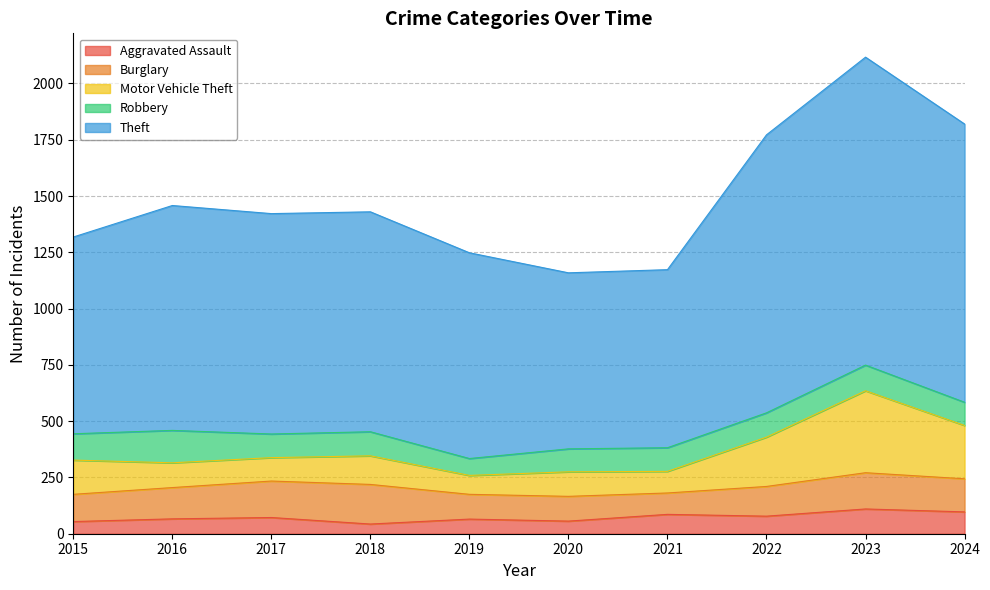

What is the total value across all series at 2019?

1248